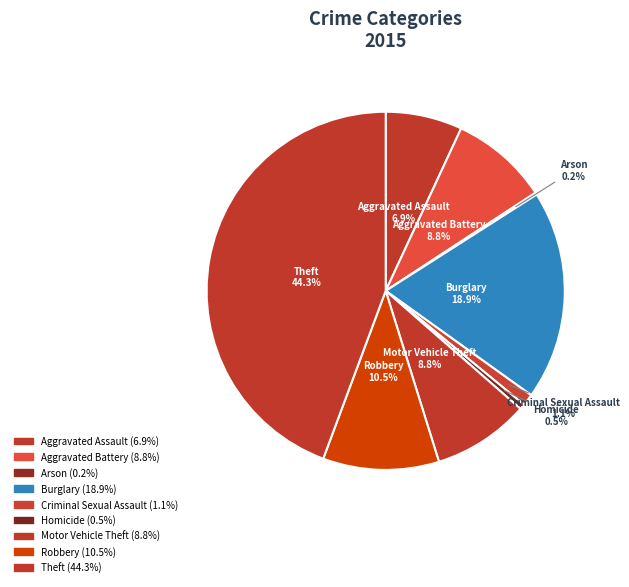

Is there a majority slice in this chart?

No